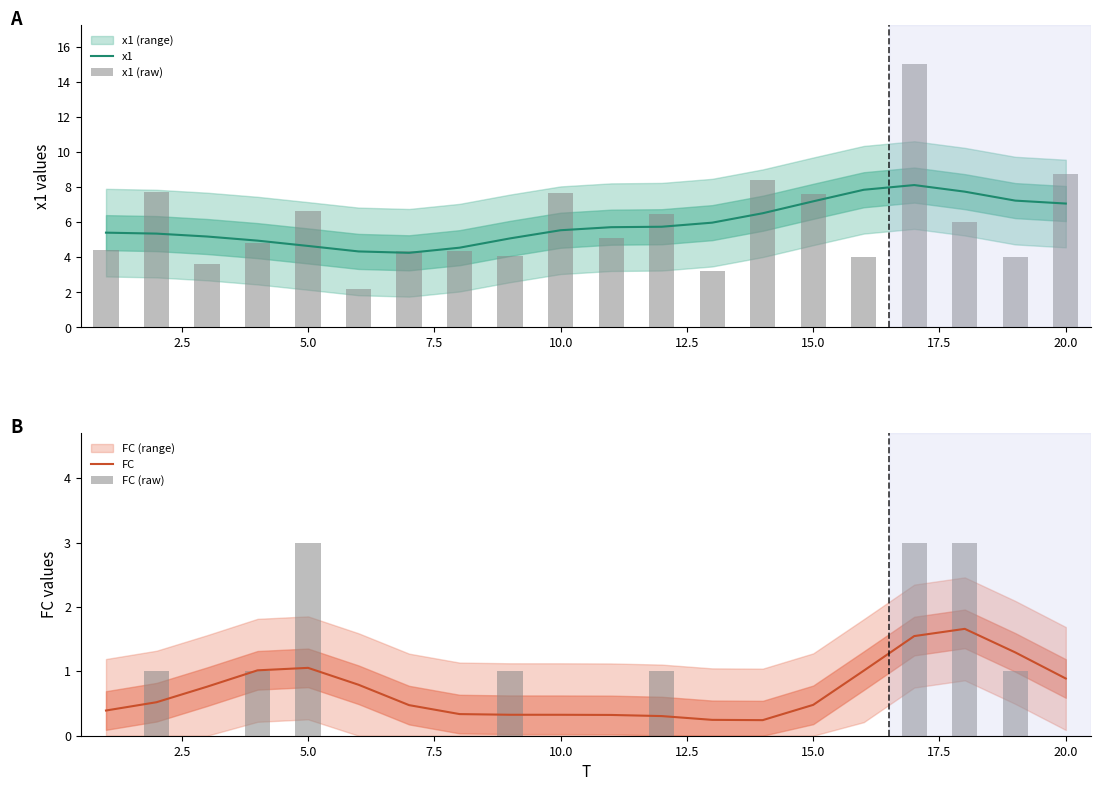

What is the highest value of the FC series?

1.7